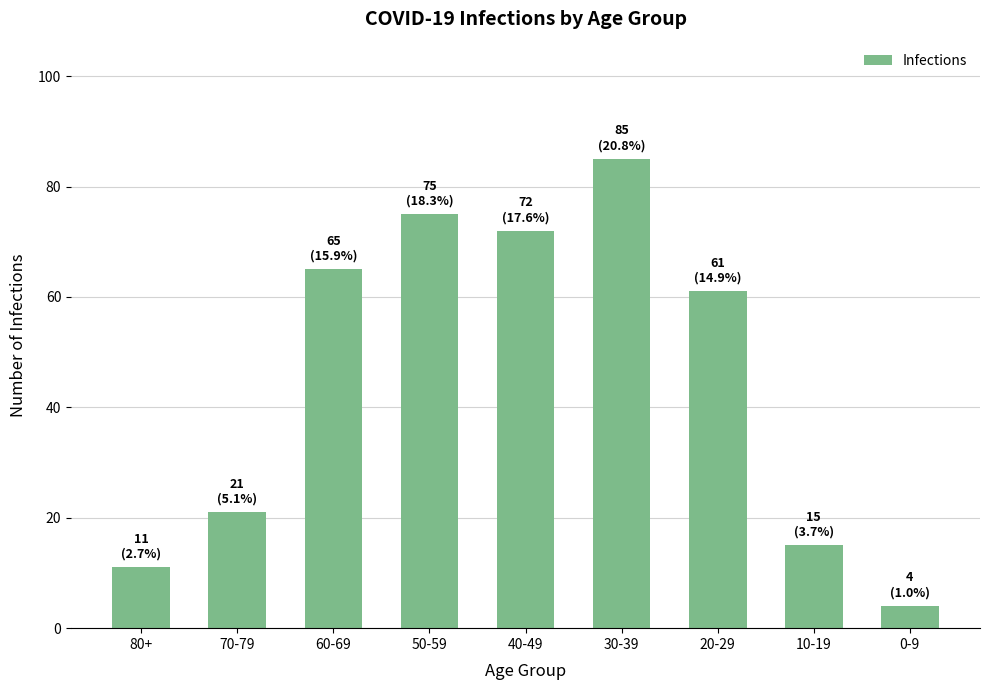

What is the value of the 4th bar from the left?

75